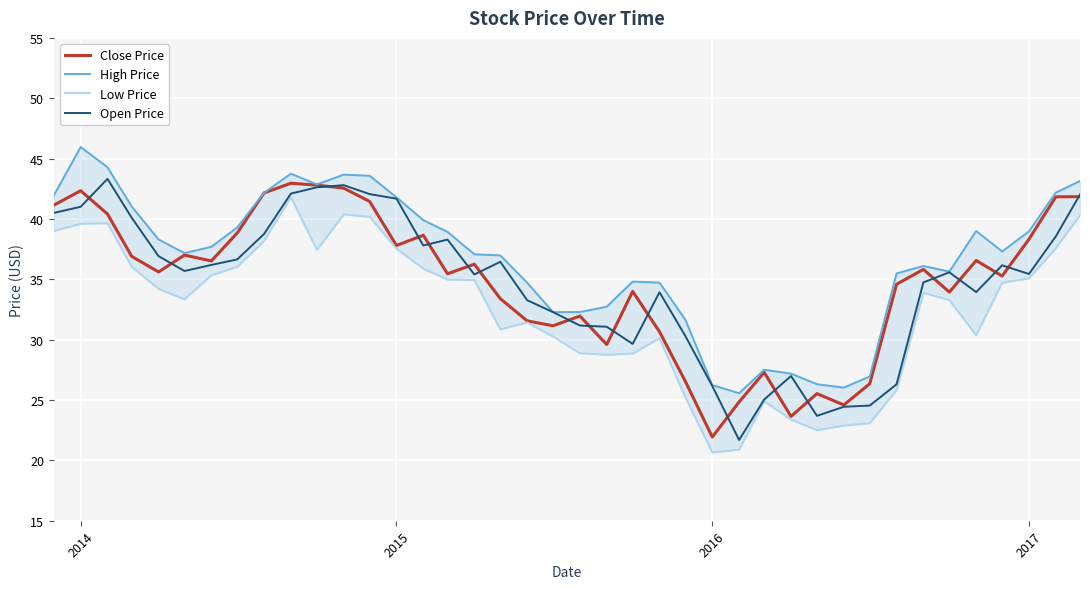

Which series has the largest total across all categories?

High Price